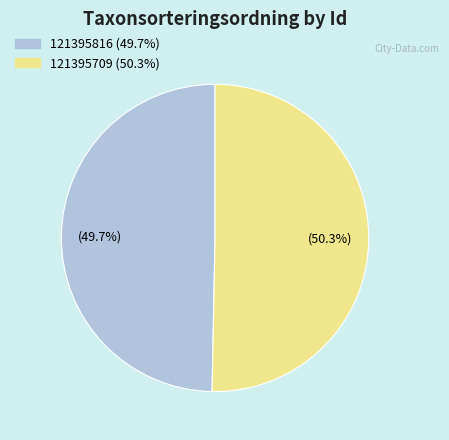

How much of the chart is everything except 121395709?

49.7%